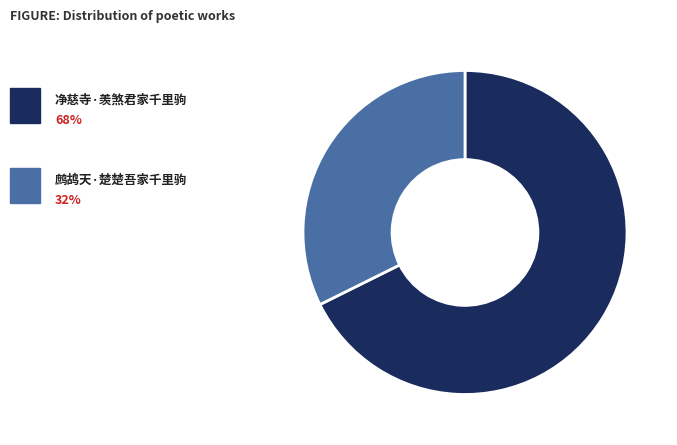

How many segments does this pie chart have?

2